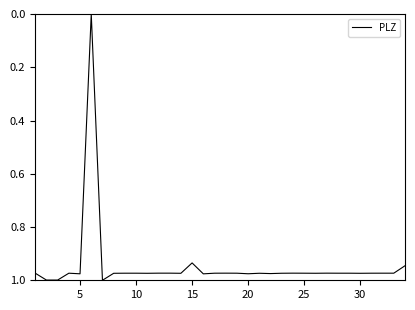

Does the chart display data point markers on the line(s)?

No